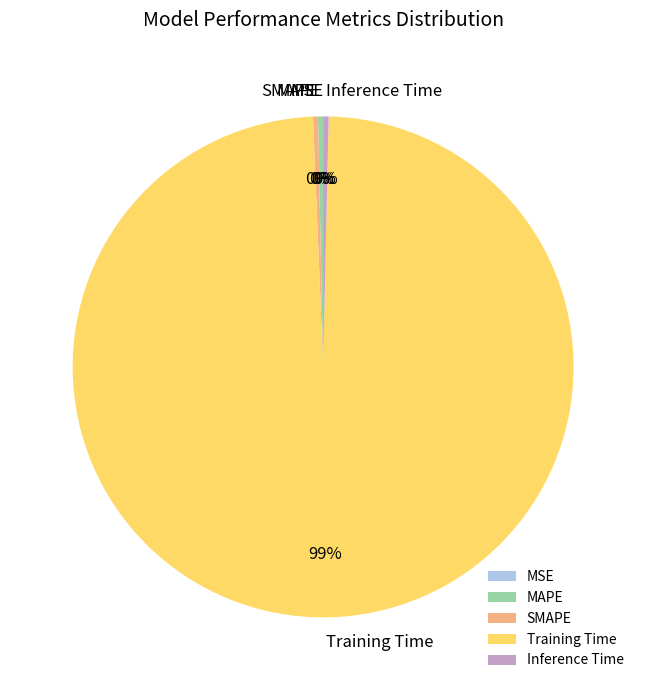

Does SMAPE account for over 50% of the chart?

No